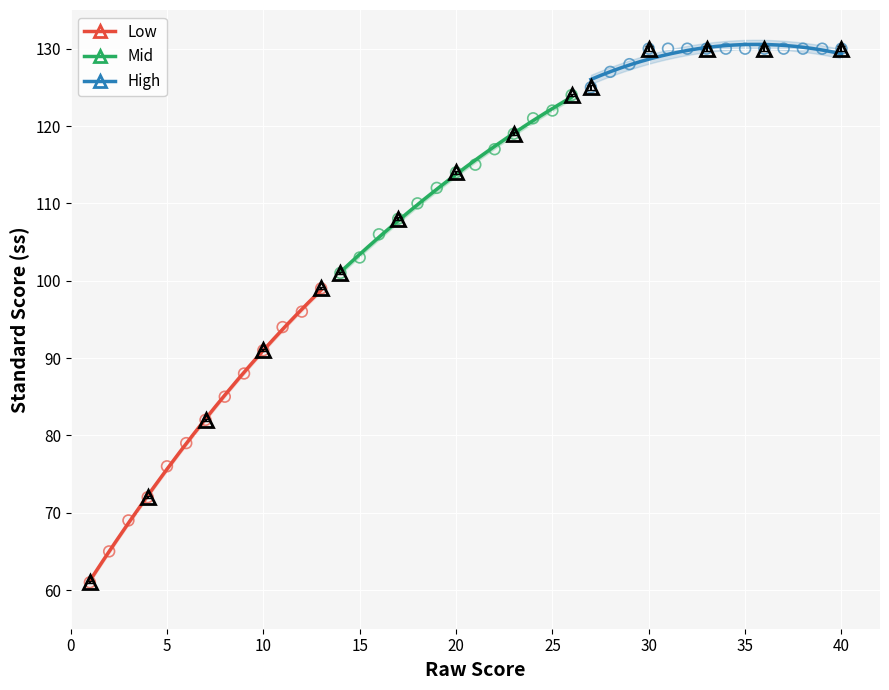

What are all the series names shown in the legend?

Low, Mid, High